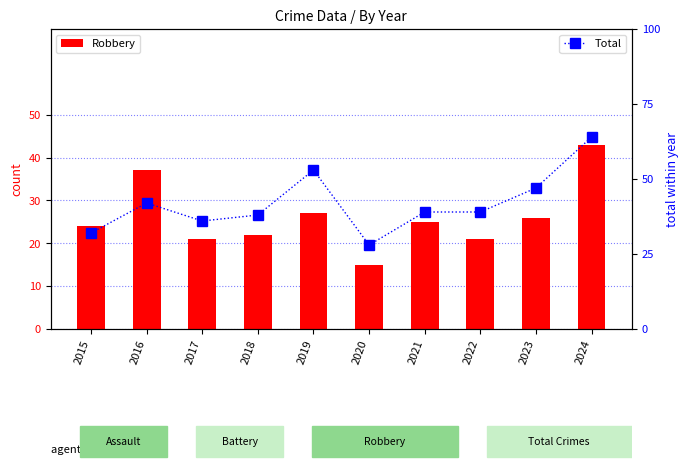

What is the minimum value shown in the chart?

15